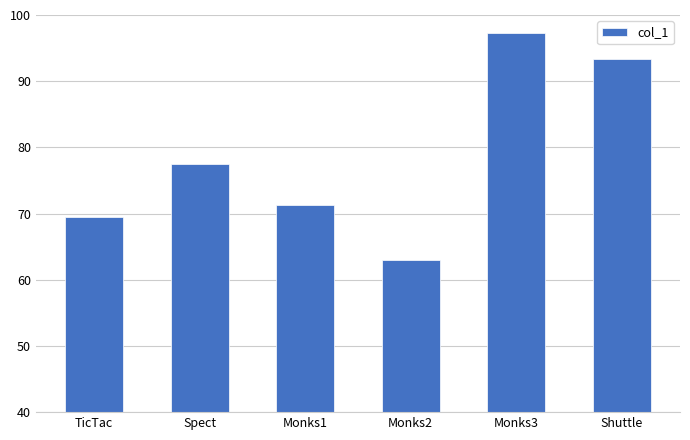

Count the number of categories in the chart.

6